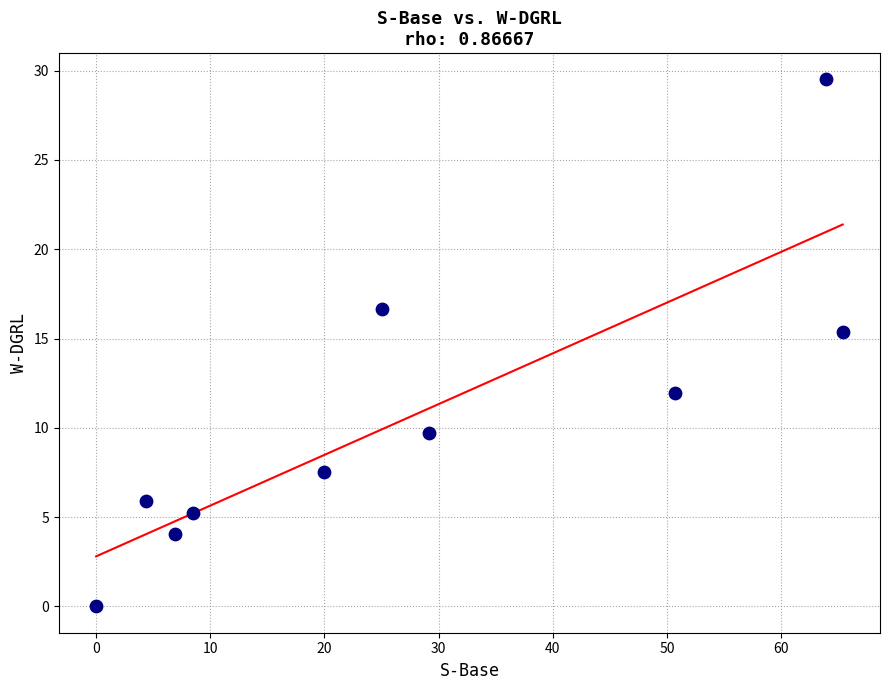

What is the average Y value?

10.6